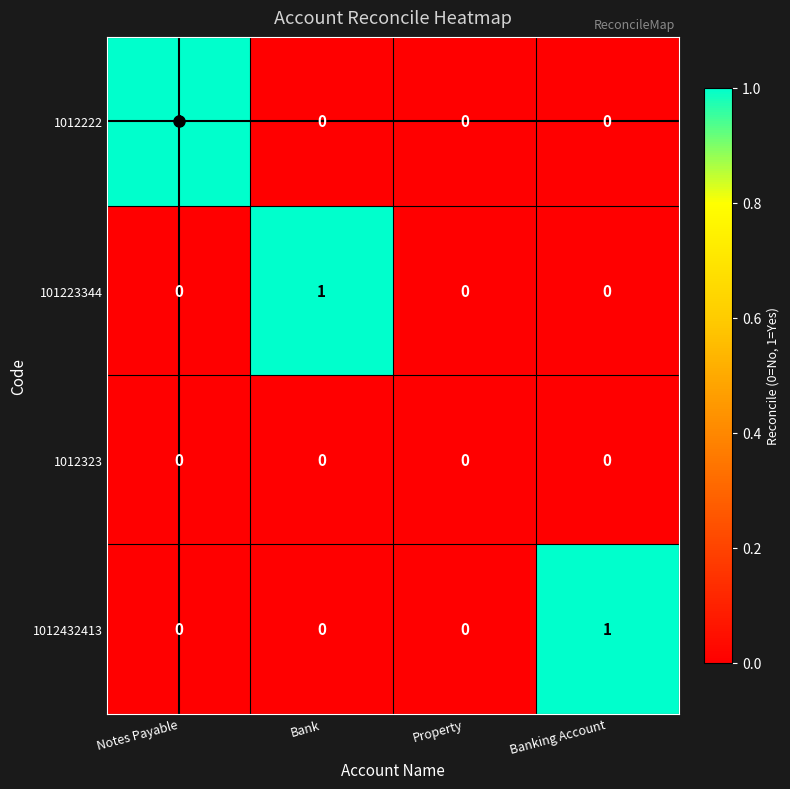

Is the value of 101223344 at Bank greater than the value of 1012323 at Banking Account?

Yes